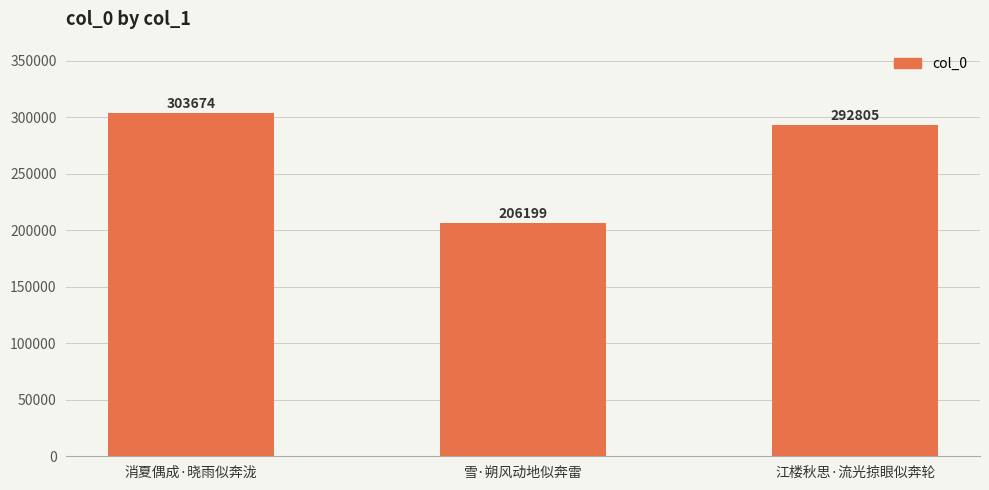

What is the approximate value at 消夏偶成·晓雨似奔泷?

303674